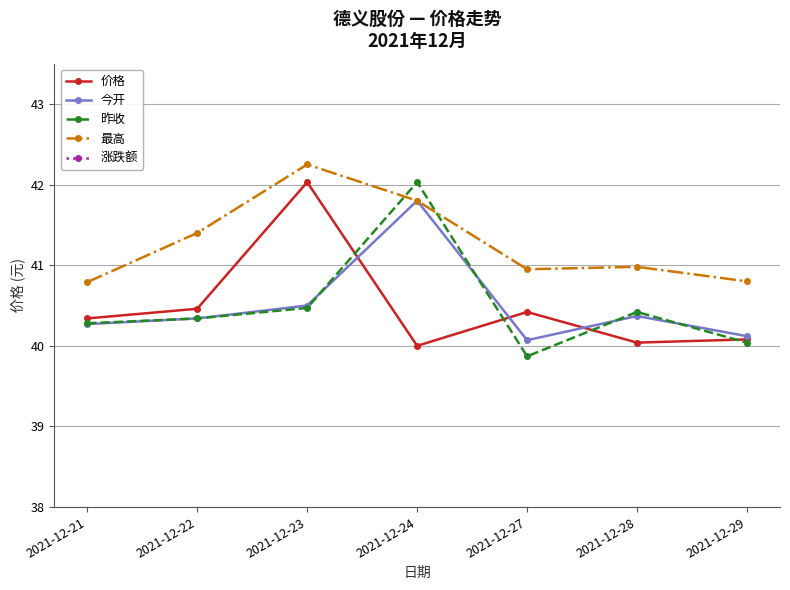

True or false: 价格 and 最高 cross at least once.

False